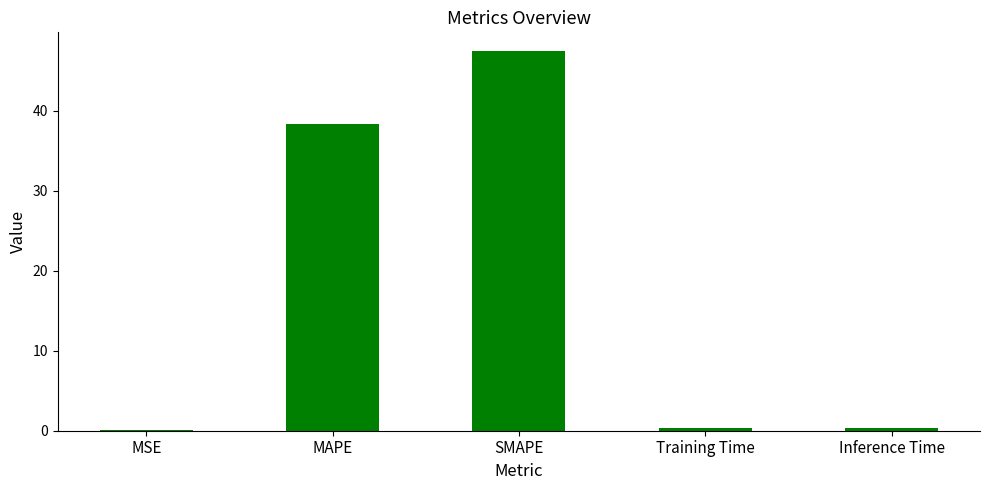

Read the value at Training Time.

0.4